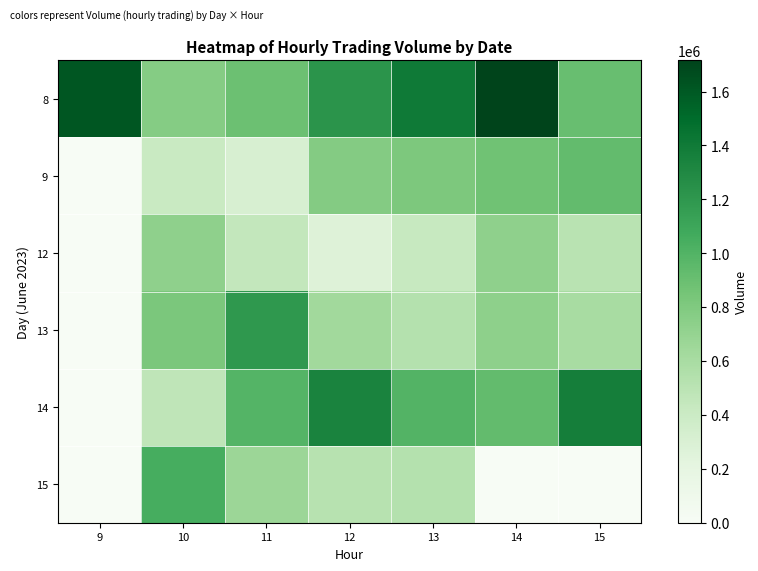

How many data points does each series have?

7